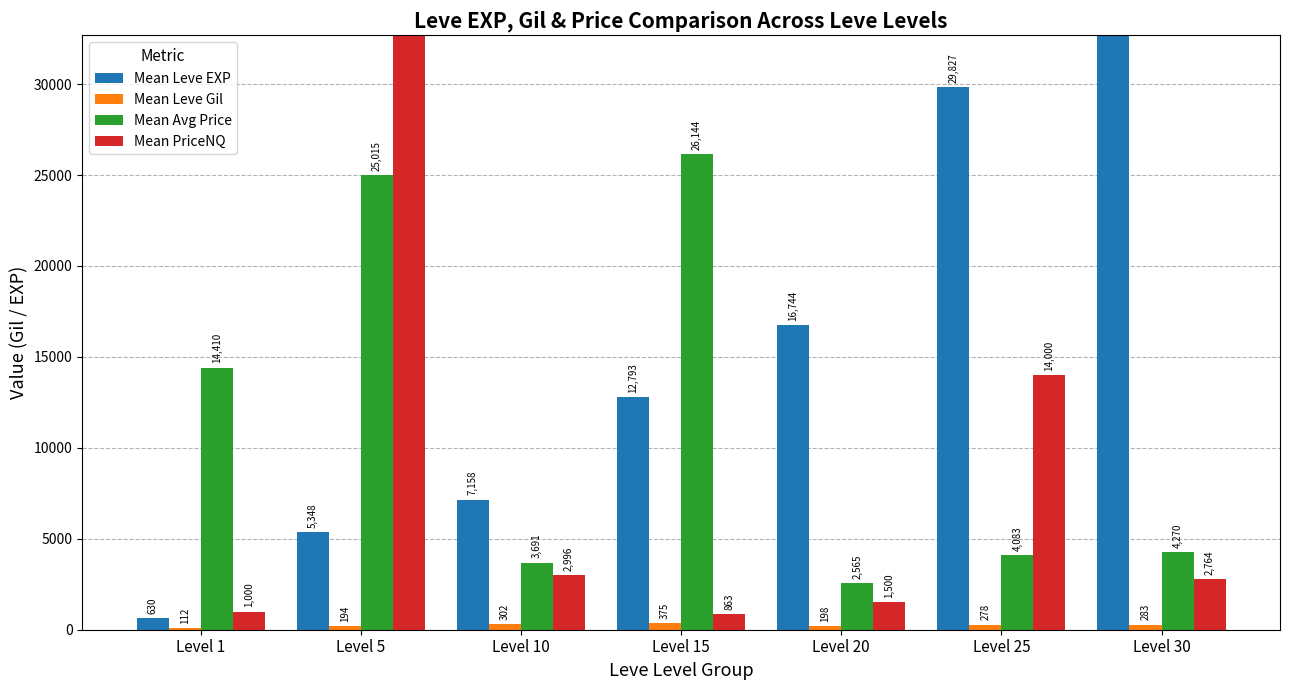

Reading left to right, extract all data points from this chart.

Mean Leve EXP: 630	5348	7158	12793	16744	29827	43731
Mean Leve Gil: 112	194	302	375	198	278	283
Mean Avg Price: 14410	25015	3691	26144	2565	4083	4270
Mean PriceNQ: 1000	192500	2996	863	1500	14000	2764